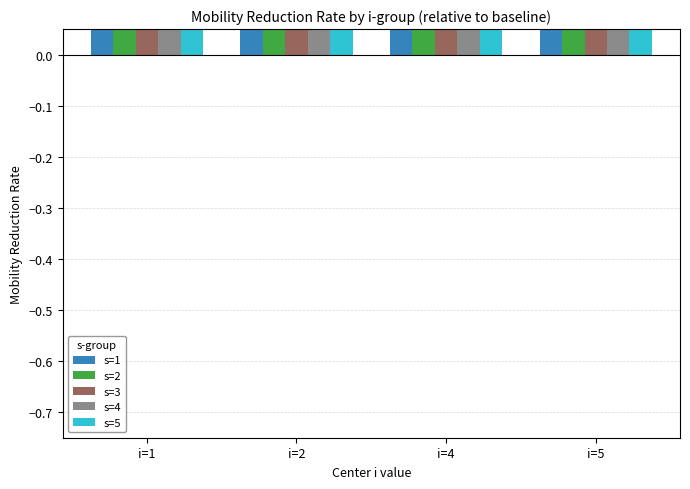

Is the value of s=4 at i=2 greater than the value of s=2 at i=2?

Yes